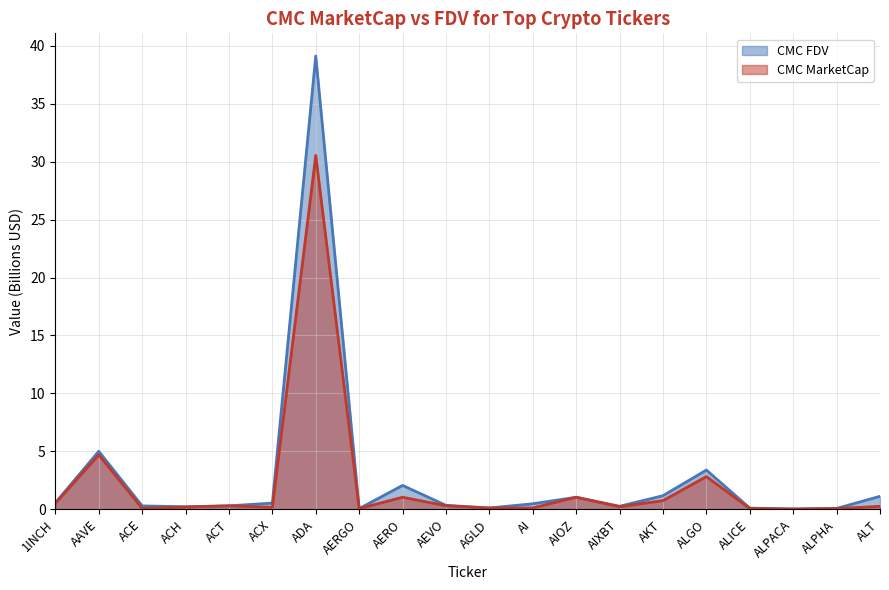

At which category is the sum across all series the highest?

ADA